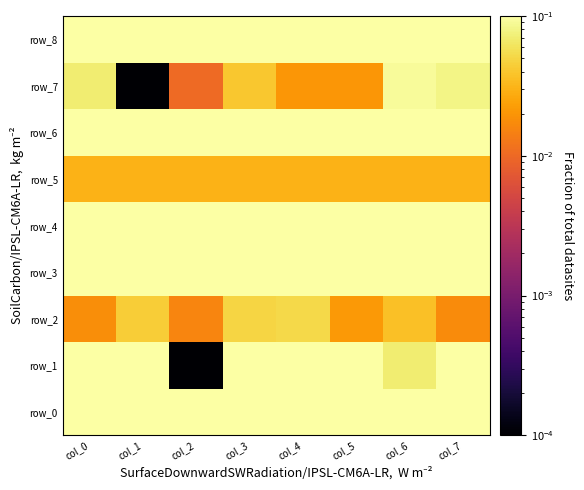

What is the sum of all row_2 values?

0.3